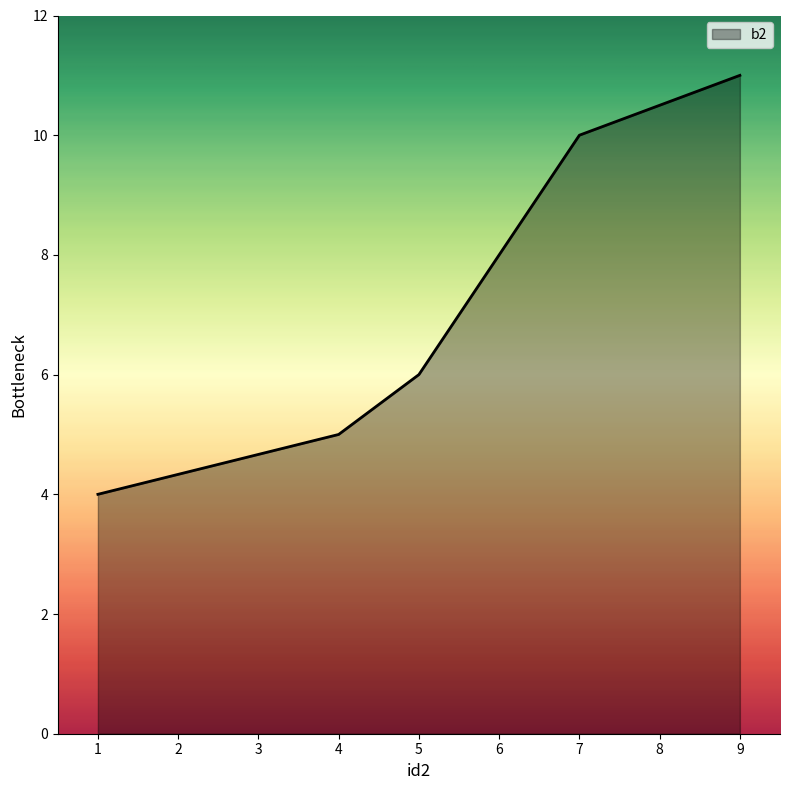

At which category does the chart reach its minimum across all series?

1